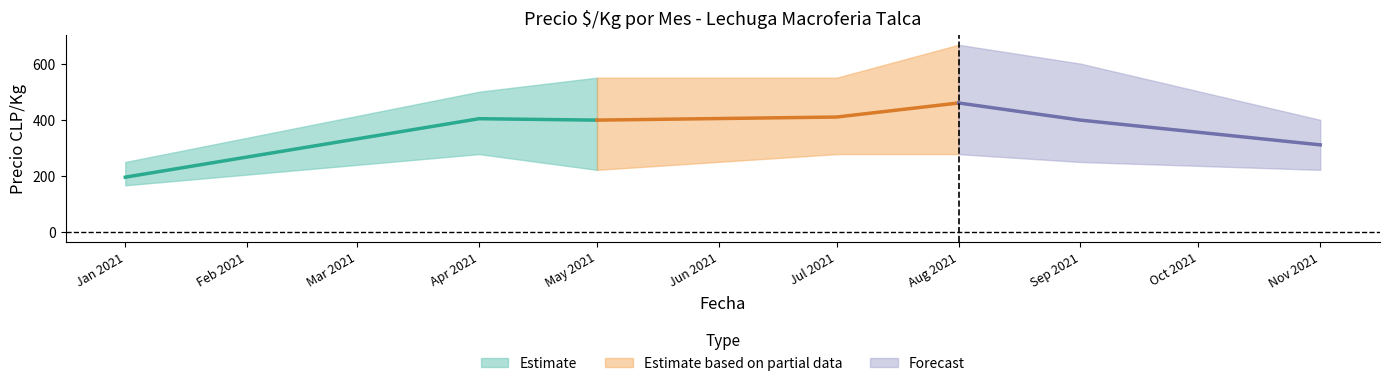

How many lines are shown in the chart?

3